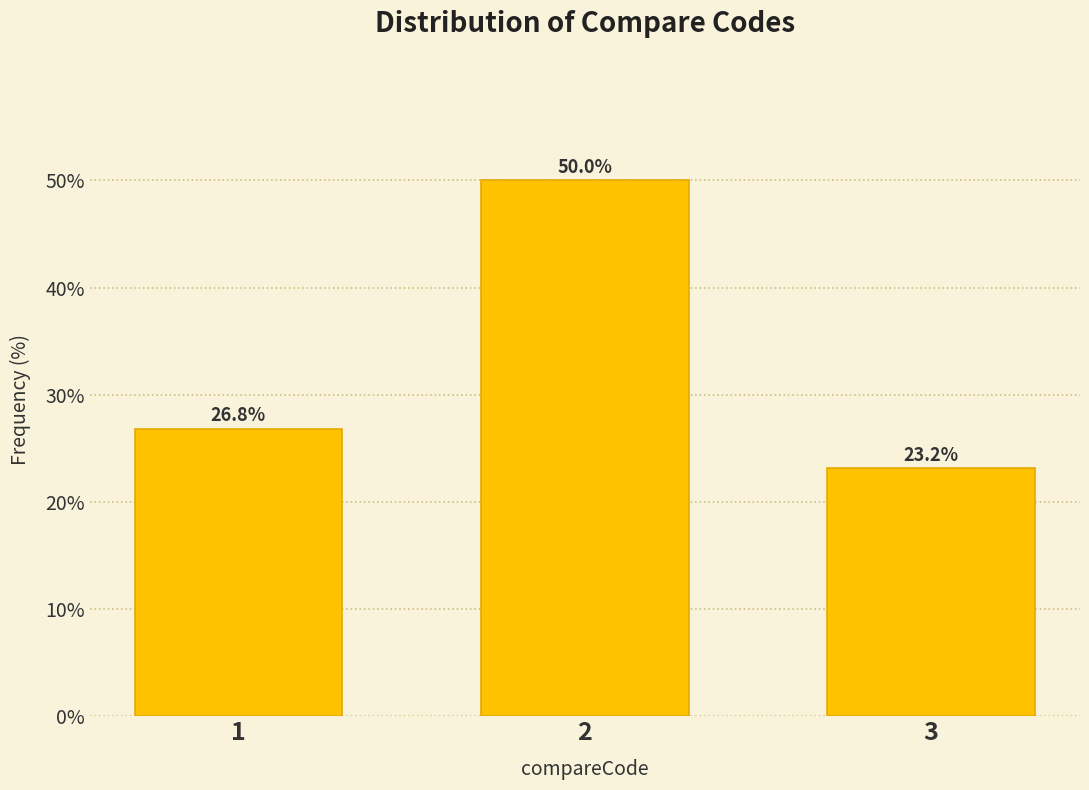

Reading left to right, extract all data points from this chart.

1=26.8	2=50.0	3=23.2